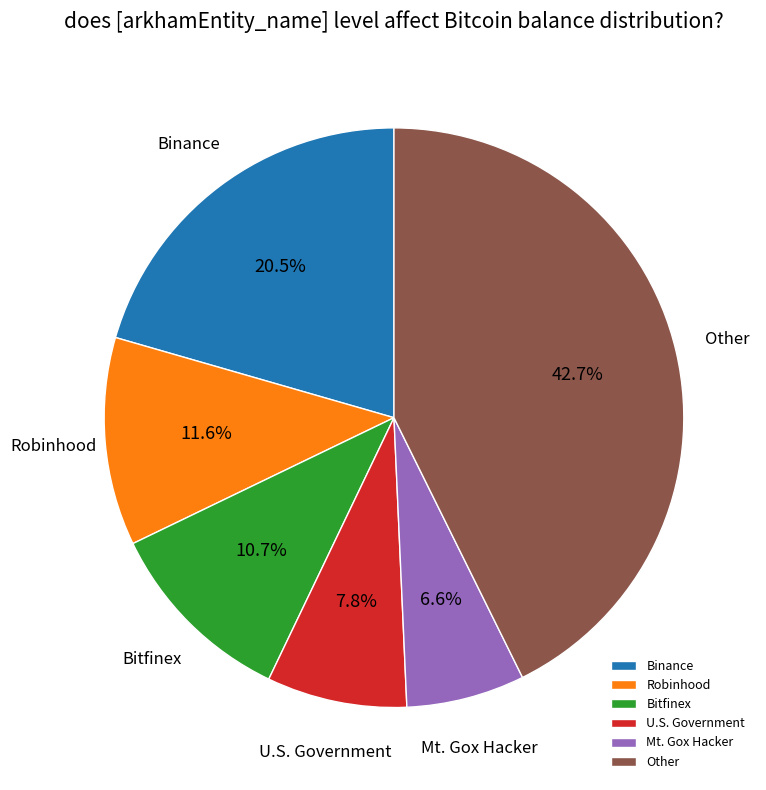

Which category has the smallest portion of the pie?

Mt. Gox Hacker